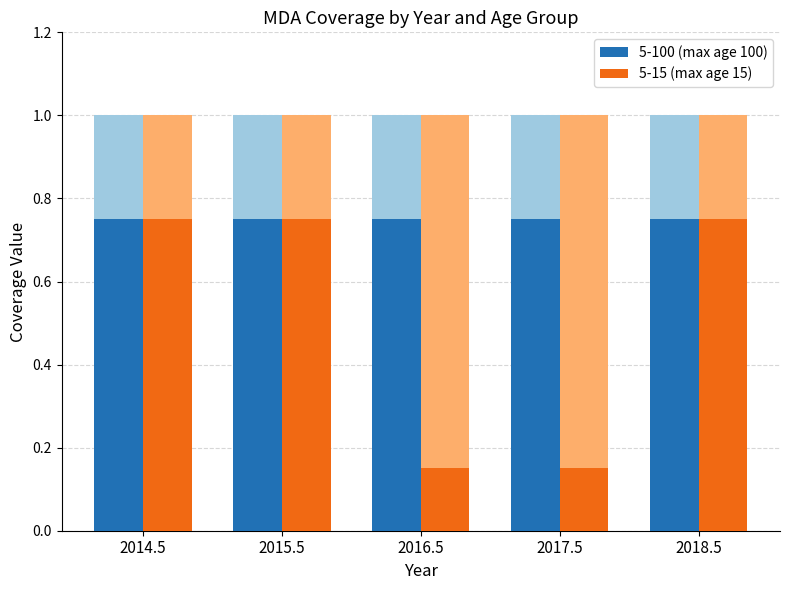

Which category has the highest value in the 5-15 (max age 15) series?

2014.5